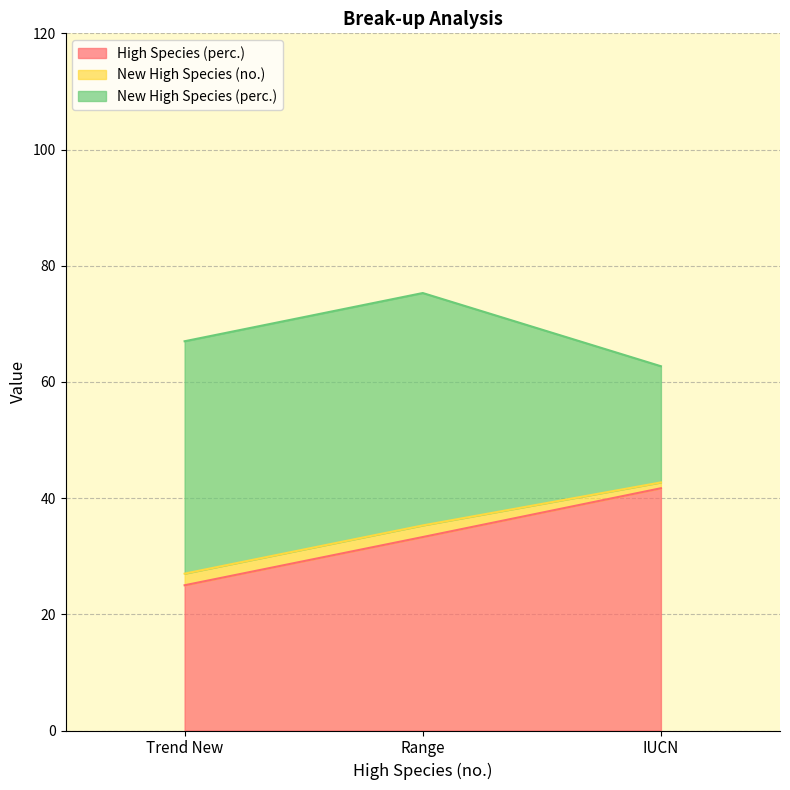

The High Species (perc.) series shows 10.8 at Trend New. True or false?

False